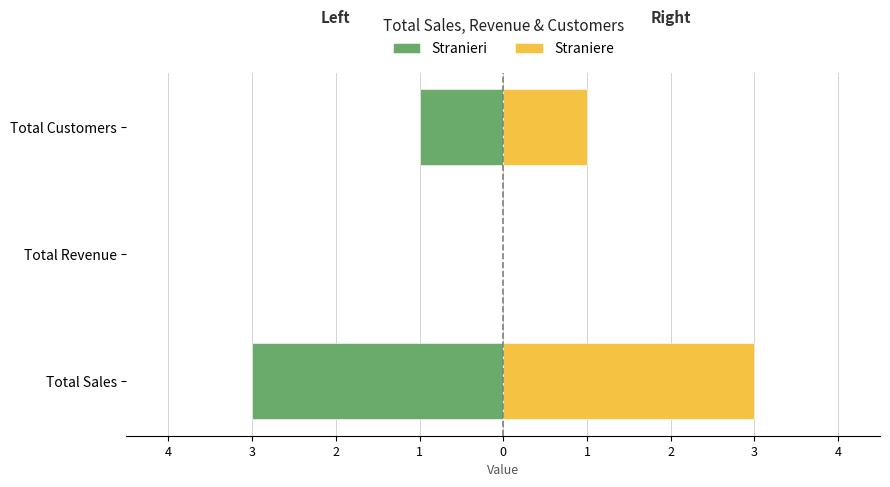

How many groups of bars are there?

3